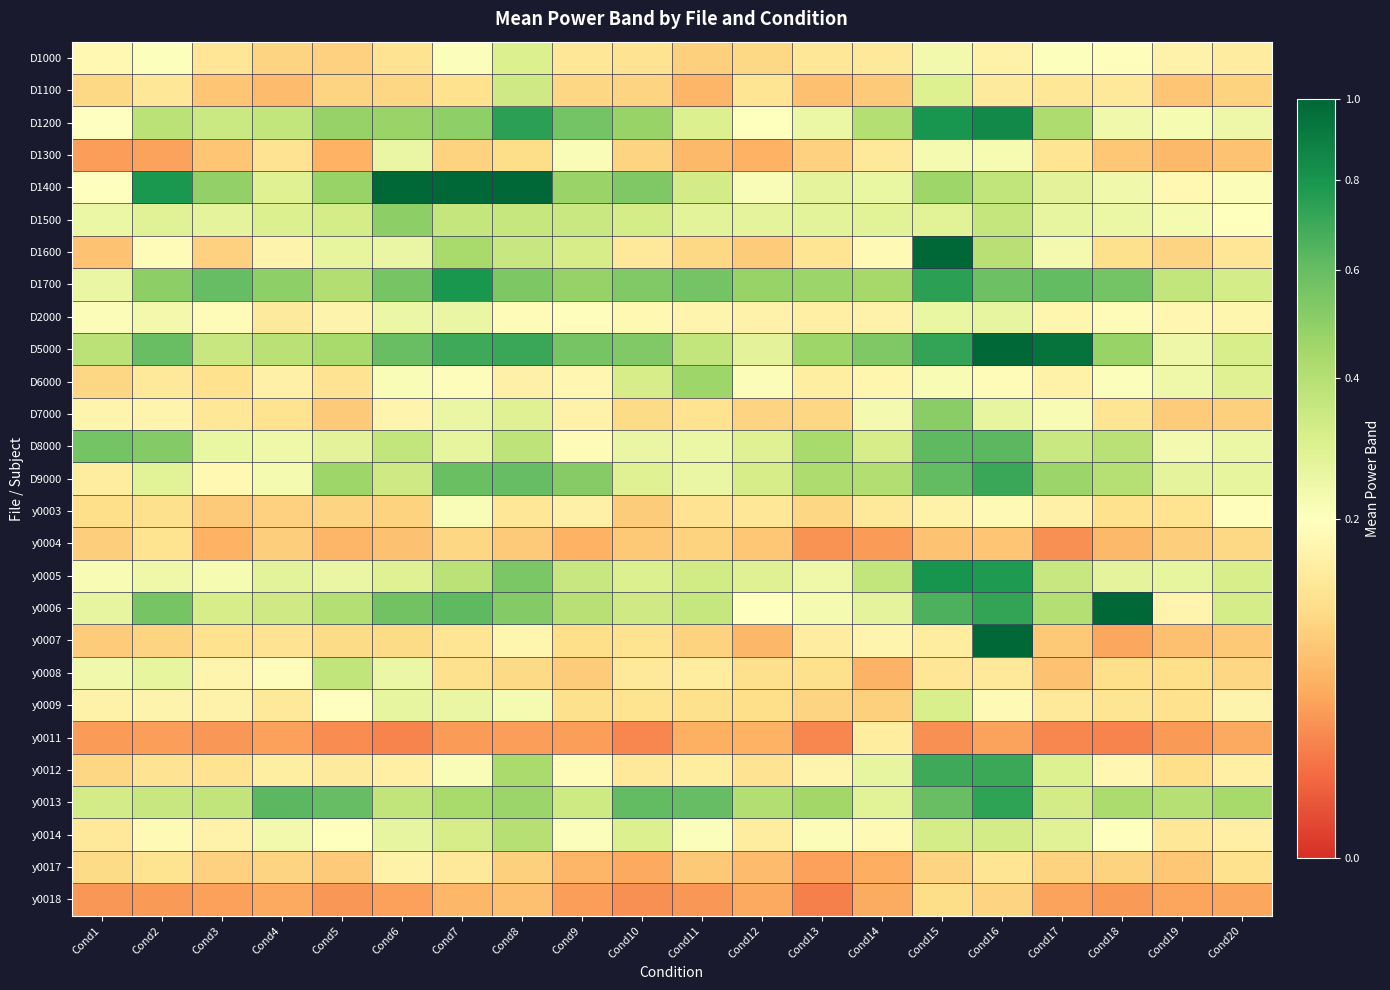

Reading left to right, what are all the values shown in this chart?

D1000: Cond1=0.2	Cond2=0.2	Cond3=0.1	Cond4=0.1	Cond5=0.1	Cond6=0.1	Cond7=0.2	Cond8=0.3	Cond9=0.1	Cond10=0.1	Cond11=0.1	Cond12=0.1	Cond13=0.1	Cond14=0.1	Cond15=0.2	Cond16=0.2	Cond17=0.2	Cond18=0.2	Cond19=0.2	Cond20=0.1
D1100: Cond1=0.1	Cond2=0.1	Cond3=0.1	Cond4=0.1	Cond5=0.1	Cond6=0.1	Cond7=0.1	Cond8=0.3	Cond9=0.1	Cond10=0.1	Cond11=0.1	Cond12=0.1	Cond13=0.1	Cond14=0.1	Cond15=0.3	Cond16=0.1	Cond17=0.1	Cond18=0.1	Cond19=0.1	Cond20=0.1
D1200: Cond1=0.2	Cond2=0.4	Cond3=0.3	Cond4=0.4	Cond5=0.5	Cond6=0.5	Cond7=0.5	Cond8=0.7	Cond9=0.6	Cond10=0.5	Cond11=0.3	Cond12=0.2	Cond13=0.2	Cond14=0.4	Cond15=0.8	Cond16=0.8	Cond17=0.4	Cond18=0.2	Cond19=0.2	Cond20=0.2
D1300: Cond1=0.0	Cond2=0.0	Cond3=0.1	Cond4=0.1	Cond5=0.1	Cond6=0.3	Cond7=0.1	Cond8=0.1	Cond9=0.2	Cond10=0.1	Cond11=0.1	Cond12=0.1	Cond13=0.1	Cond14=0.1	Cond15=0.2	Cond16=0.2	Cond17=0.1	Cond18=0.1	Cond19=0.1	Cond20=0.1
D1400: Cond1=0.2	Cond2=0.8	Cond3=0.5	Cond4=0.3	Cond5=0.5	Cond6=4.0	Cond7=1.7	Cond8=1.2	Cond9=0.5	Cond10=0.5	Cond11=0.3	Cond12=0.2	Cond13=0.3	Cond14=0.3	Cond15=0.5	Cond16=0.4	Cond17=0.3	Cond18=0.2	Cond19=0.2	Cond20=0.2
D1500: Cond1=0.2	Cond2=0.3	Cond3=0.3	Cond4=0.3	Cond5=0.3	Cond6=0.5	Cond7=0.4	Cond8=0.4	Cond9=0.3	Cond10=0.3	Cond11=0.3	Cond12=0.3	Cond13=0.3	Cond14=0.3	Cond15=0.3	Cond16=0.4	Cond17=0.3	Cond18=0.2	Cond19=0.2	Cond20=0.2
D1600: Cond1=0.1	Cond2=0.2	Cond3=0.1	Cond4=0.2	Cond5=0.3	Cond6=0.3	Cond7=0.4	Cond8=0.4	Cond9=0.3	Cond10=0.1	Cond11=0.1	Cond12=0.1	Cond13=0.1	Cond14=0.2	Cond15=2.2	Cond16=0.4	Cond17=0.2	Cond18=0.1	Cond19=0.1	Cond20=0.1
D1700: Cond1=0.3	Cond2=0.5	Cond3=0.6	Cond4=0.5	Cond5=0.4	Cond6=0.6	Cond7=0.8	Cond8=0.5	Cond9=0.5	Cond10=0.5	Cond11=0.6	Cond12=0.5	Cond13=0.5	Cond14=0.4	Cond15=0.7	Cond16=0.6	Cond17=0.6	Cond18=0.6	Cond19=0.4	Cond20=0.3
D2000: Cond1=0.2	Cond2=0.2	Cond3=0.2	Cond4=0.1	Cond5=0.2	Cond6=0.2	Cond7=0.3	Cond8=0.2	Cond9=0.2	Cond10=0.2	Cond11=0.2	Cond12=0.2	Cond13=0.2	Cond14=0.2	Cond15=0.3	Cond16=0.3	Cond17=0.2	Cond18=0.2	Cond19=0.2	Cond20=0.2
D5000: Cond1=0.4	Cond2=0.6	Cond3=0.4	Cond4=0.4	Cond5=0.4	Cond6=0.6	Cond7=0.7	Cond8=0.7	Cond9=0.6	Cond10=0.5	Cond11=0.4	Cond12=0.3	Cond13=0.5	Cond14=0.5	Cond15=0.7	Cond16=1.3	Cond17=0.9	Cond18=0.5	Cond19=0.2	Cond20=0.3
D6000: Cond1=0.1	Cond2=0.1	Cond3=0.1	Cond4=0.2	Cond5=0.1	Cond6=0.2	Cond7=0.2	Cond8=0.2	Cond9=0.2	Cond10=0.3	Cond11=0.5	Cond12=0.2	Cond13=0.1	Cond14=0.2	Cond15=0.2	Cond16=0.2	Cond17=0.2	Cond18=0.2	Cond19=0.2	Cond20=0.3
D7000: Cond1=0.2	Cond2=0.2	Cond3=0.1	Cond4=0.1	Cond5=0.1	Cond6=0.2	Cond7=0.3	Cond8=0.3	Cond9=0.2	Cond10=0.1	Cond11=0.1	Cond12=0.1	Cond13=0.1	Cond14=0.2	Cond15=0.5	Cond16=0.3	Cond17=0.2	Cond18=0.1	Cond19=0.1	Cond20=0.1
D8000: Cond1=0.6	Cond2=0.5	Cond3=0.3	Cond4=0.2	Cond5=0.3	Cond6=0.4	Cond7=0.3	Cond8=0.4	Cond9=0.2	Cond10=0.3	Cond11=0.2	Cond12=0.3	Cond13=0.4	Cond14=0.3	Cond15=0.6	Cond16=0.6	Cond17=0.3	Cond18=0.4	Cond19=0.2	Cond20=0.2
D9000: Cond1=0.1	Cond2=0.3	Cond3=0.2	Cond4=0.2	Cond5=0.5	Cond6=0.3	Cond7=0.6	Cond8=0.6	Cond9=0.5	Cond10=0.3	Cond11=0.3	Cond12=0.3	Cond13=0.4	Cond14=0.4	Cond15=0.6	Cond16=0.7	Cond17=0.5	Cond18=0.4	Cond19=0.3	Cond20=0.3
y0003: Cond1=0.1	Cond2=0.1	Cond3=0.1	Cond4=0.1	Cond5=0.1	Cond6=0.1	Cond7=0.2	Cond8=0.1	Cond9=0.2	Cond10=0.1	Cond11=0.1	Cond12=0.1	Cond13=0.1	Cond14=0.1	Cond15=0.2	Cond16=0.2	Cond17=0.2	Cond18=0.1	Cond19=0.1	Cond20=0.2
y0004: Cond1=0.1	Cond2=0.1	Cond3=0.1	Cond4=0.1	Cond5=0.1	Cond6=0.1	Cond7=0.1	Cond8=0.1	Cond9=0.1	Cond10=0.1	Cond11=0.1	Cond12=0.1	Cond13=0.0	Cond14=0.0	Cond15=0.1	Cond16=0.1	Cond17=0.0	Cond18=0.1	Cond19=0.1	Cond20=0.1
y0005: Cond1=0.2	Cond2=0.2	Cond3=0.2	Cond4=0.3	Cond5=0.3	Cond6=0.3	Cond7=0.4	Cond8=0.5	Cond9=0.3	Cond10=0.3	Cond11=0.3	Cond12=0.3	Cond13=0.2	Cond14=0.4	Cond15=0.8	Cond16=0.8	Cond17=0.4	Cond18=0.3	Cond19=0.3	Cond20=0.3
y0006: Cond1=0.3	Cond2=0.6	Cond3=0.3	Cond4=0.3	Cond5=0.4	Cond6=0.6	Cond7=0.6	Cond8=0.5	Cond9=0.4	Cond10=0.3	Cond11=0.4	Cond12=0.2	Cond13=0.2	Cond14=0.3	Cond15=0.7	Cond16=0.7	Cond17=0.4	Cond18=2.1	Cond19=0.2	Cond20=0.3
y0007: Cond1=0.1	Cond2=0.1	Cond3=0.1	Cond4=0.1	Cond5=0.1	Cond6=0.1	Cond7=0.1	Cond8=0.2	Cond9=0.1	Cond10=0.1	Cond11=0.1	Cond12=0.1	Cond13=0.1	Cond14=0.2	Cond15=0.1	Cond16=1.2	Cond17=0.1	Cond18=0.0	Cond19=0.1	Cond20=0.1
y0008: Cond1=0.2	Cond2=0.3	Cond3=0.2	Cond4=0.2	Cond5=0.4	Cond6=0.2	Cond7=0.1	Cond8=0.1	Cond9=0.1	Cond10=0.1	Cond11=0.1	Cond12=0.1	Cond13=0.1	Cond14=0.1	Cond15=0.1	Cond16=0.1	Cond17=0.1	Cond18=0.1	Cond19=0.1	Cond20=0.1
y0009: Cond1=0.2	Cond2=0.2	Cond3=0.2	Cond4=0.1	Cond5=0.2	Cond6=0.3	Cond7=0.3	Cond8=0.2	Cond9=0.1	Cond10=0.1	Cond11=0.1	Cond12=0.1	Cond13=0.1	Cond14=0.1	Cond15=0.3	Cond16=0.2	Cond17=0.1	Cond18=0.1	Cond19=0.1	Cond20=0.2
y0011: Cond1=0.0	Cond2=0.0	Cond3=0.0	Cond4=0.0	Cond5=0.0	Cond6=0.0	Cond7=0.0	Cond8=0.0	Cond9=0.0	Cond10=0.0	Cond11=0.1	Cond12=0.1	Cond13=0.0	Cond14=0.1	Cond15=0.0	Cond16=0.0	Cond17=0.0	Cond18=0.0	Cond19=0.0	Cond20=0.0
y0012: Cond1=0.1	Cond2=0.1	Cond3=0.1	Cond4=0.1	Cond5=0.1	Cond6=0.2	Cond7=0.2	Cond8=0.4	Cond9=0.2	Cond10=0.1	Cond11=0.1	Cond12=0.1	Cond13=0.2	Cond14=0.3	Cond15=0.7	Cond16=0.7	Cond17=0.3	Cond18=0.2	Cond19=0.1	Cond20=0.1
y0013: Cond1=0.3	Cond2=0.4	Cond3=0.4	Cond4=0.6	Cond5=0.6	Cond6=0.4	Cond7=0.4	Cond8=0.5	Cond9=0.3	Cond10=0.6	Cond11=0.6	Cond12=0.4	Cond13=0.4	Cond14=0.3	Cond15=0.6	Cond16=0.7	Cond17=0.3	Cond18=0.4	Cond19=0.4	Cond20=0.4
y0014: Cond1=0.1	Cond2=0.2	Cond3=0.2	Cond4=0.2	Cond5=0.2	Cond6=0.3	Cond7=0.3	Cond8=0.4	Cond9=0.2	Cond10=0.3	Cond11=0.2	Cond12=0.1	Cond13=0.2	Cond14=0.2	Cond15=0.3	Cond16=0.3	Cond17=0.3	Cond18=0.2	Cond19=0.1	Cond20=0.2
y0017: Cond1=0.1	Cond2=0.1	Cond3=0.1	Cond4=0.1	Cond5=0.1	Cond6=0.2	Cond7=0.1	Cond8=0.1	Cond9=0.1	Cond10=0.0	Cond11=0.1	Cond12=0.1	Cond13=0.0	Cond14=0.1	Cond15=0.1	Cond16=0.1	Cond17=0.1	Cond18=0.1	Cond19=0.1	Cond20=0.1
y0018: Cond1=0.0	Cond2=0.0	Cond3=0.0	Cond4=0.0	Cond5=0.0	Cond6=0.0	Cond7=0.1	Cond8=0.1	Cond9=0.0	Cond10=0.0	Cond11=0.0	Cond12=0.0	Cond13=0.0	Cond14=0.0	Cond15=0.1	Cond16=0.1	Cond17=0.0	Cond18=0.0	Cond19=0.0	Cond20=0.0